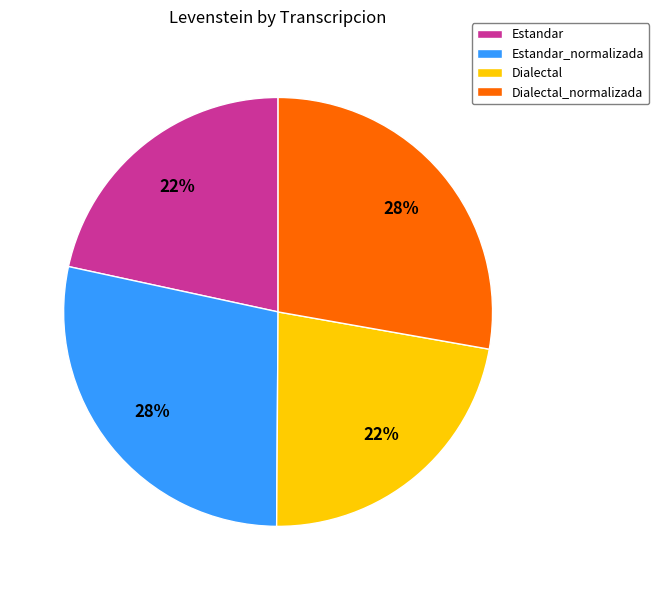

To the nearest percent, what portion does Dialectal_normalizada represent?

28%